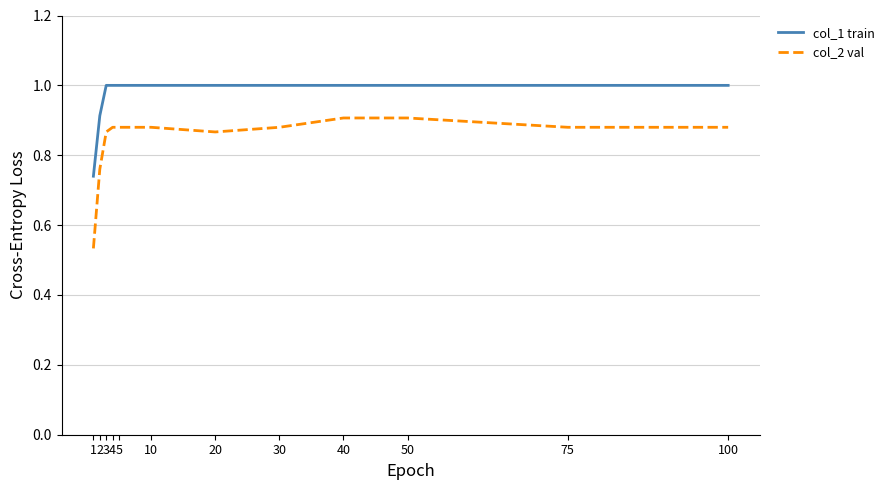

List the series in order of their overall mean, highest first.

col_1 train, col_2 val